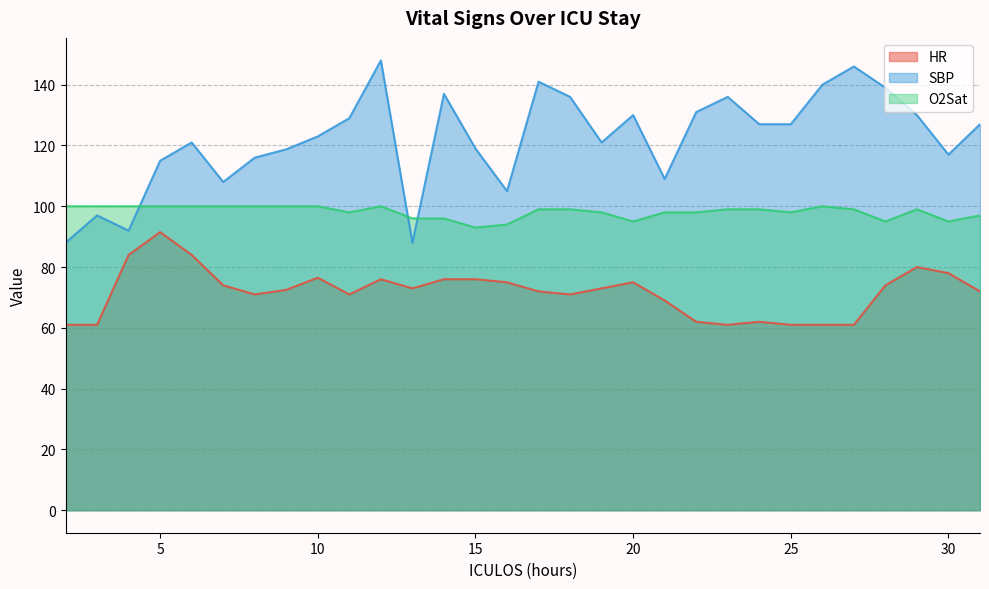

How many lines are shown in the chart?

3